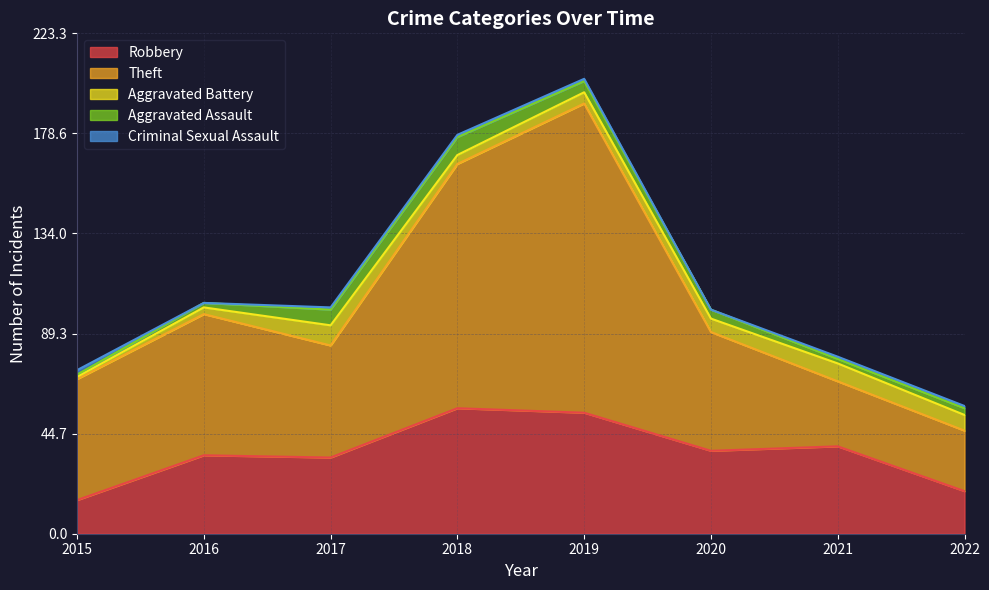

Which series has the largest range (max minus min)?

Theft